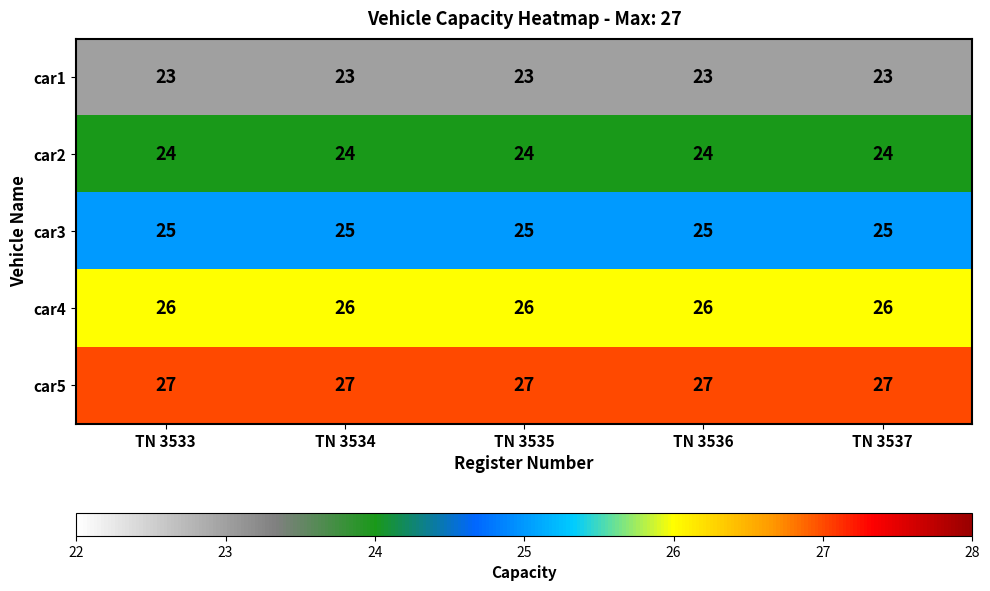

What is the approximate value of car5 at TN 3537?

27